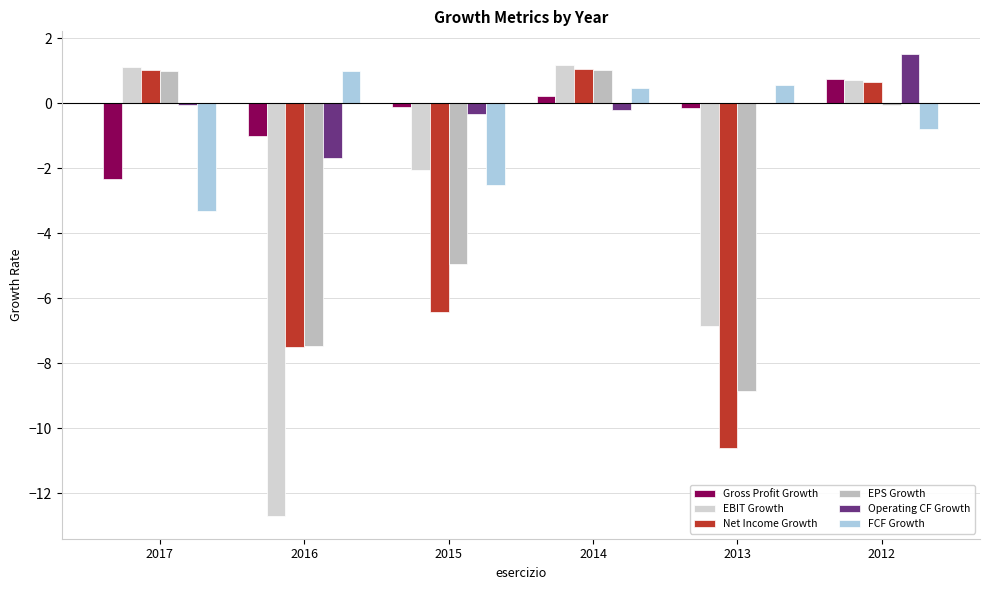

What is the sum of the EBIT Growth values at 2013 and 2016?

-19.5